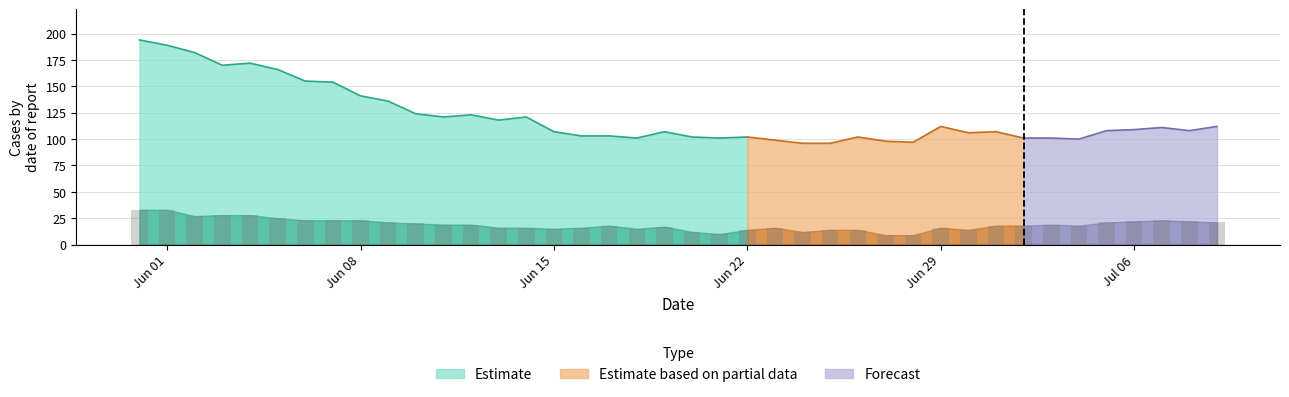

What is the maximum value for Estimate?

194